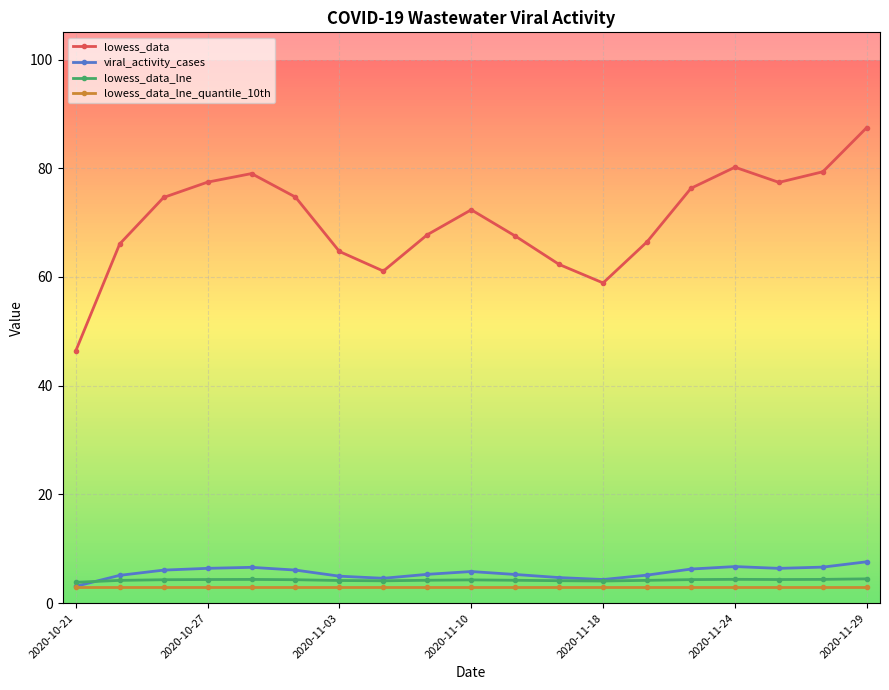

True or false: lowess_data has more than 0 points higher than both neighbors.

True